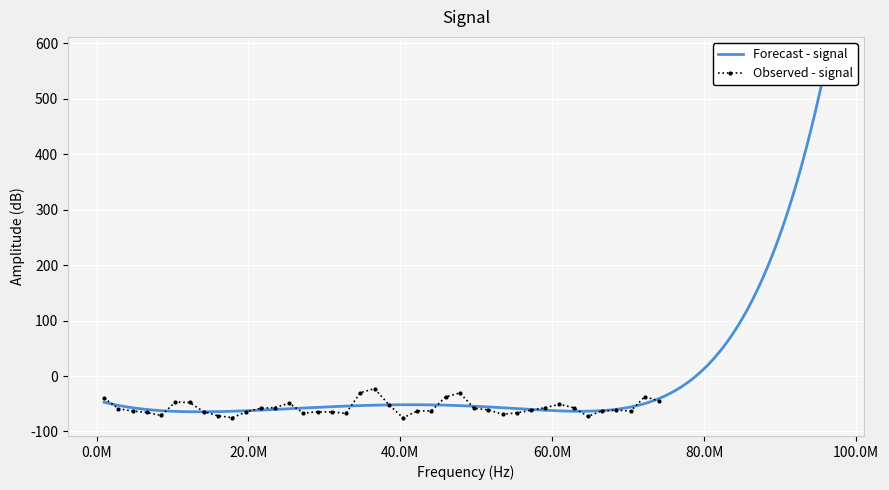

Reading right to left, extract all data points from this chart.

-45.2	-37.1	-63.2	-61.8	-62.6	-72.9	-57.3	-50.8	-57.1	-61.7	-66.4	-69.0	-61.0	-58.3	-30.5	-37.6	-62.7	-63.1	-75.4	-51.4	-22.8	-30.0	-67.3	-64.9	-64.5	-66.9	-49.2	-56.9	-58.2	-64.5	-75.1	-71.8	-64.4	-47.7	-46.9	-71.1	-65.7	-63.2	-58.9	-39.9